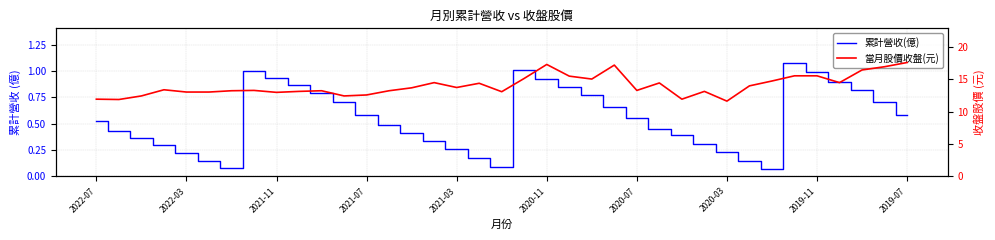

What is the difference between the second highest and minimum values in the 當月股價收盤(元) series?

5.7